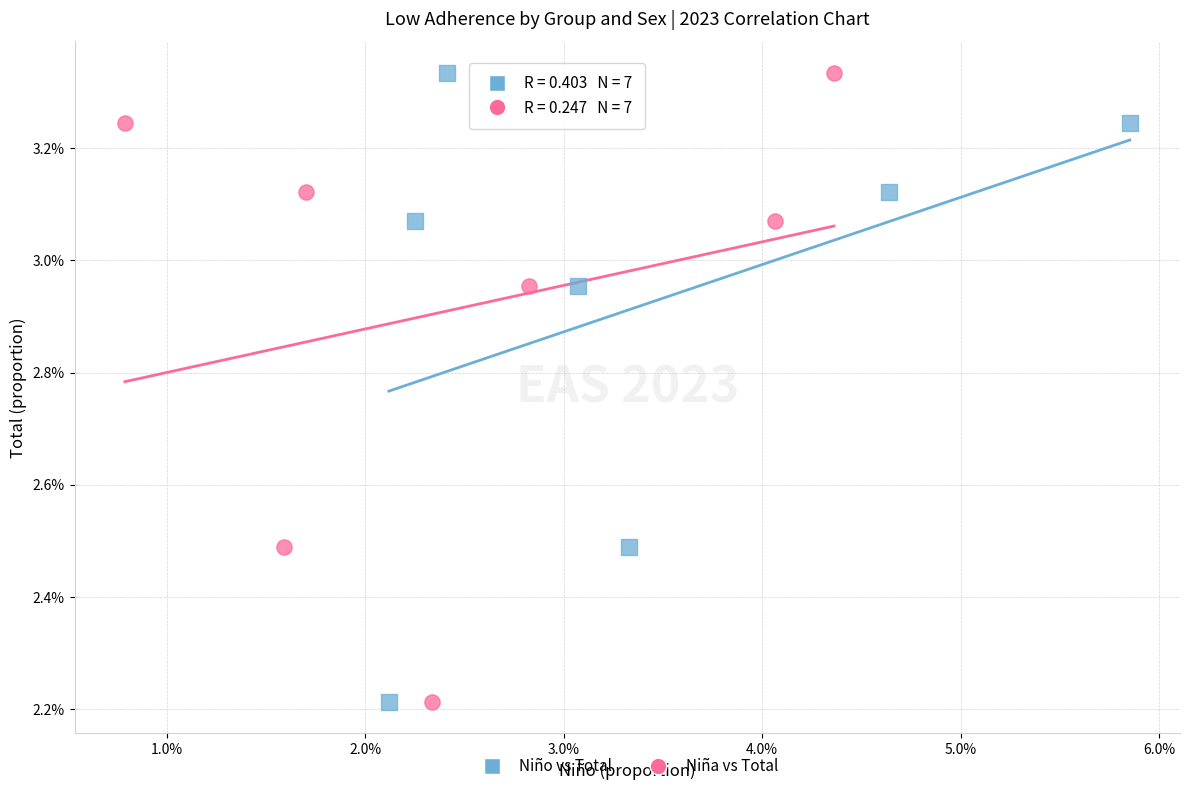

What are all the series names shown in the legend?

Niño vs Total, Niña vs Total